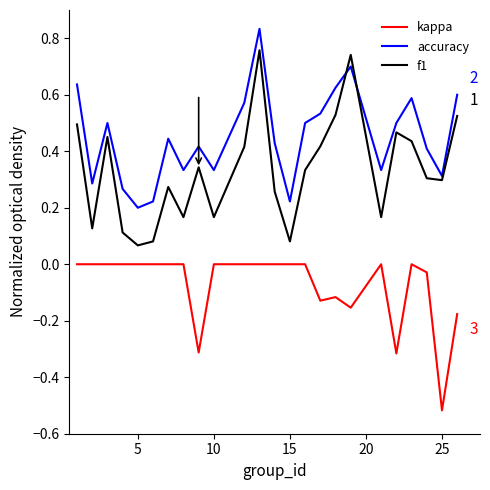

Rank the series by their average value, from lowest to highest.

kappa, f1, accuracy